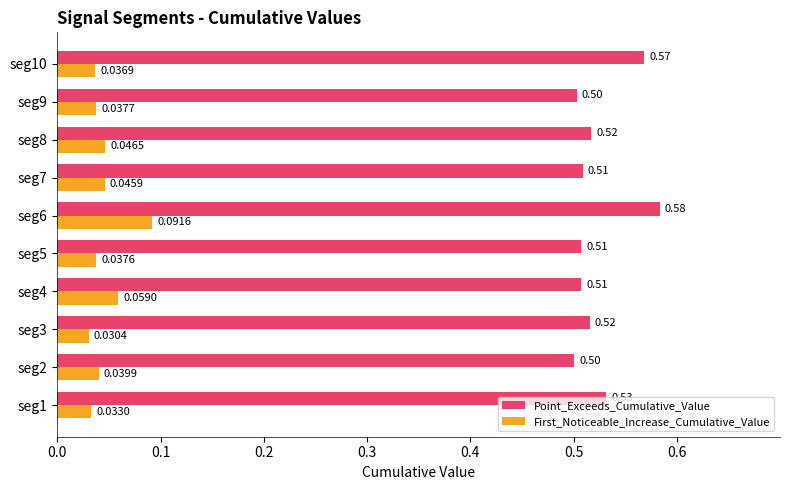

Is the value of Point_Exceeds_Cumulative_Value at seg8 greater than the value of First_Noticeable_Increase_Cumulative_Value at seg5?

Yes